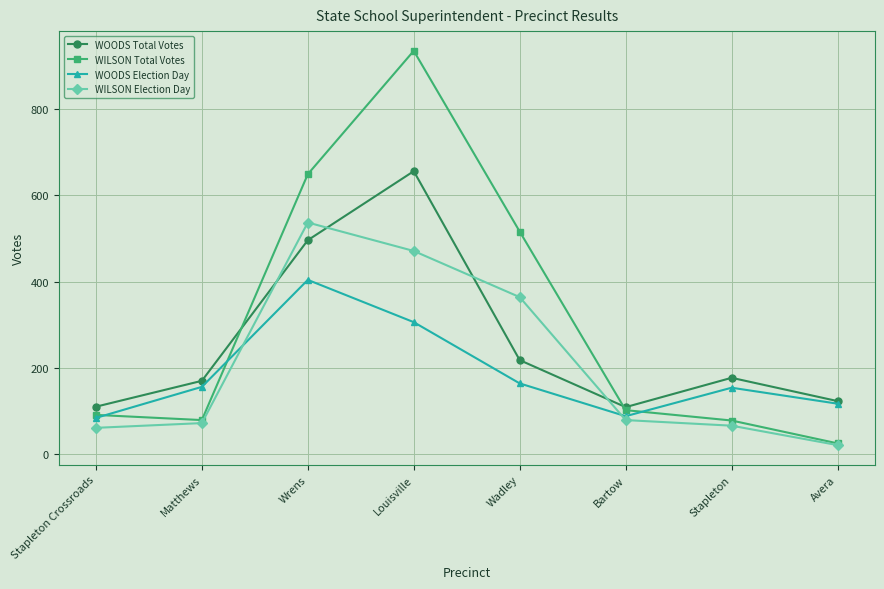

How many interior local peaks does the WILSON Total Votes series have?

1